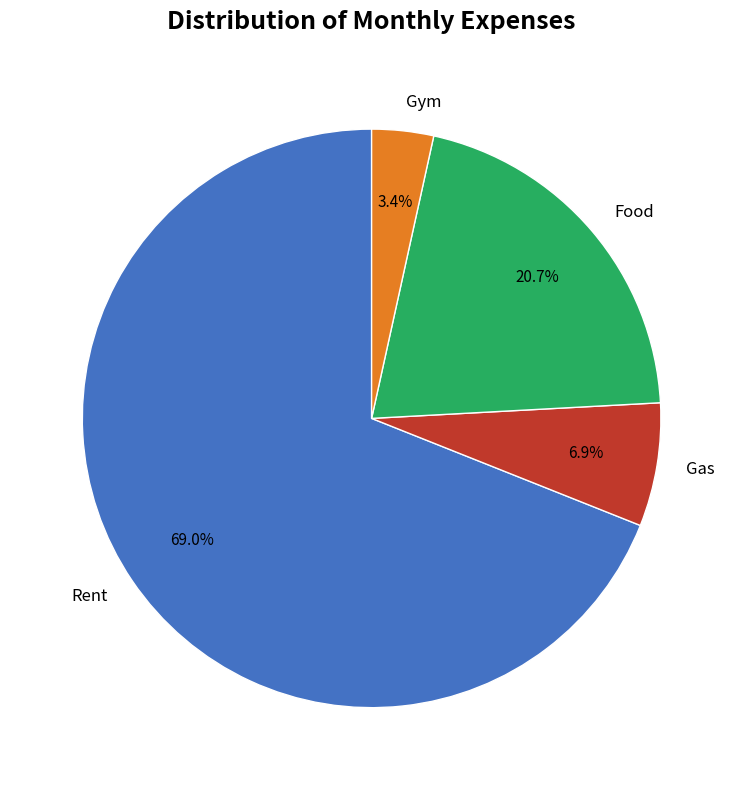

Between Rent and Gym, which is larger?

Rent